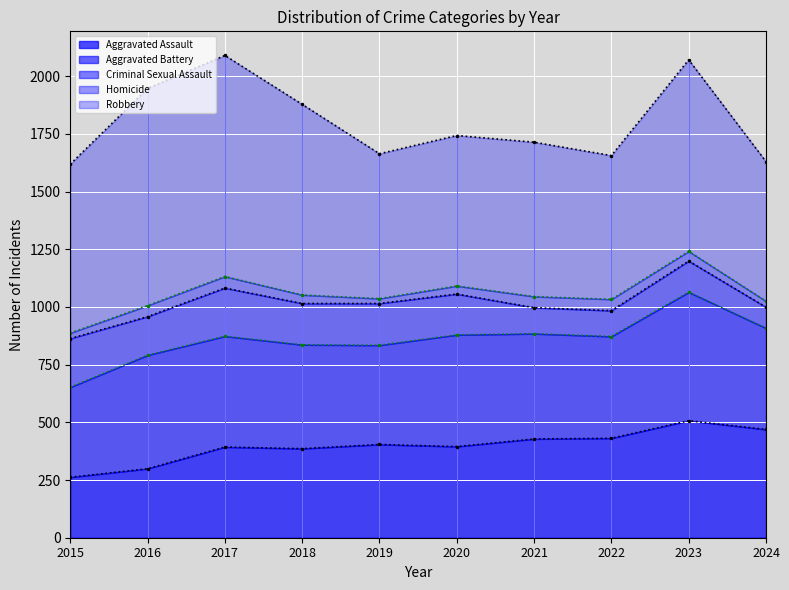

At which label does Homicide (cumulative) first exceed 1045?

2017